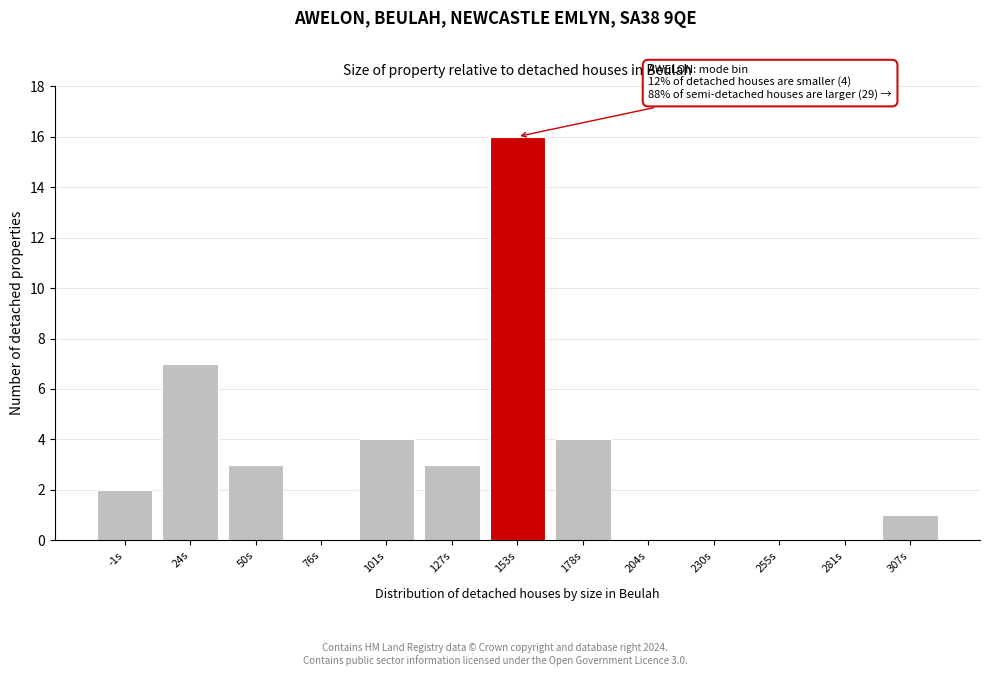

Reading left to right, what are all the values shown in this chart?

-1s=2	24s=7	50s=3	76s=0	101s=4	127s=3	153s=16	178s=4	204s=0	230s=0	255s=0	281s=0	307s=1